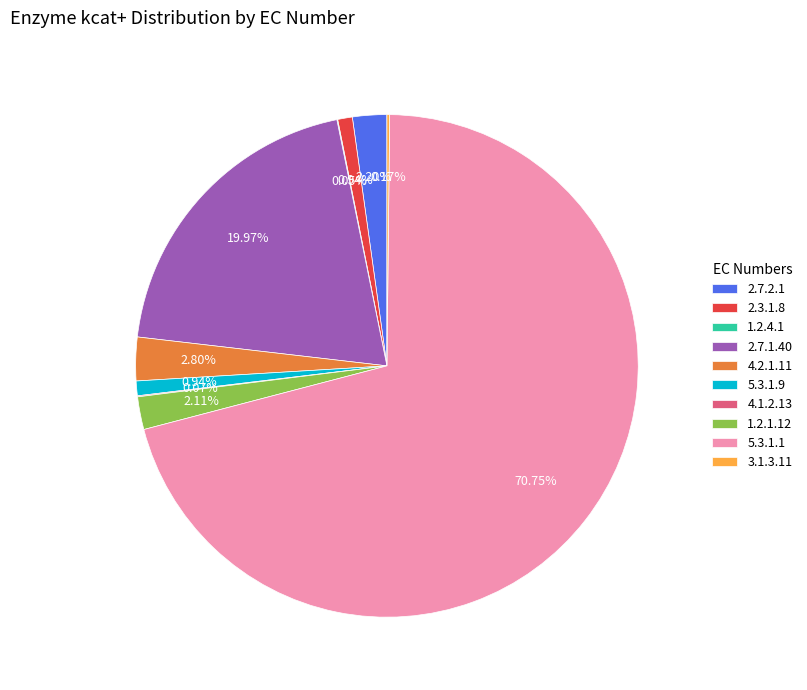

Does any single category account for the majority?

Yes